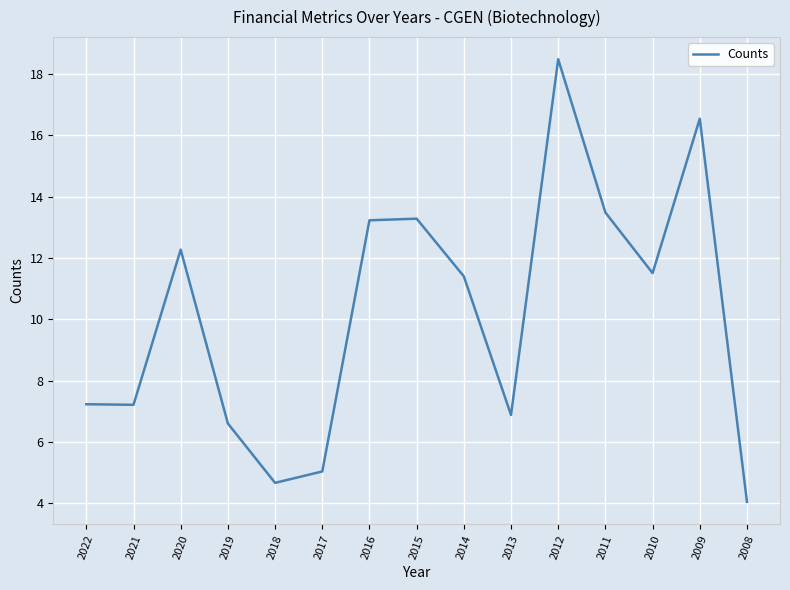

Where is the first local maximum?

2020